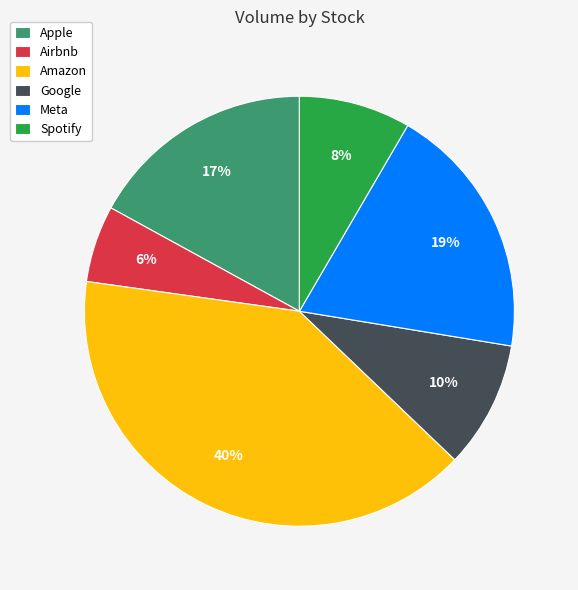

To the nearest percent, what is the combined percentage of Spotify and Apple?

25%